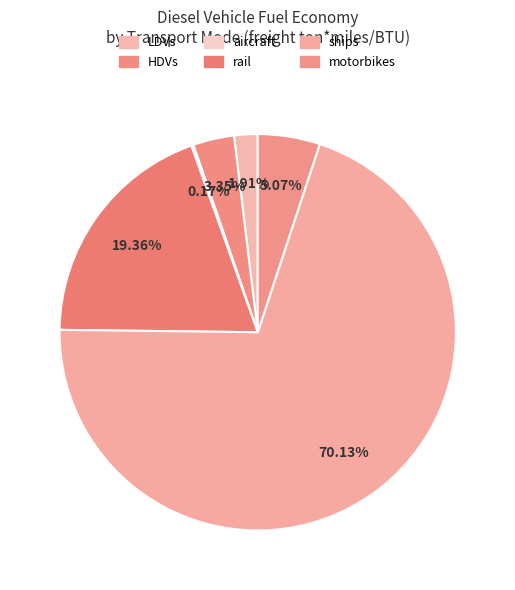

To the nearest percent, what is the difference between the largest and smallest slice percentages?

70%